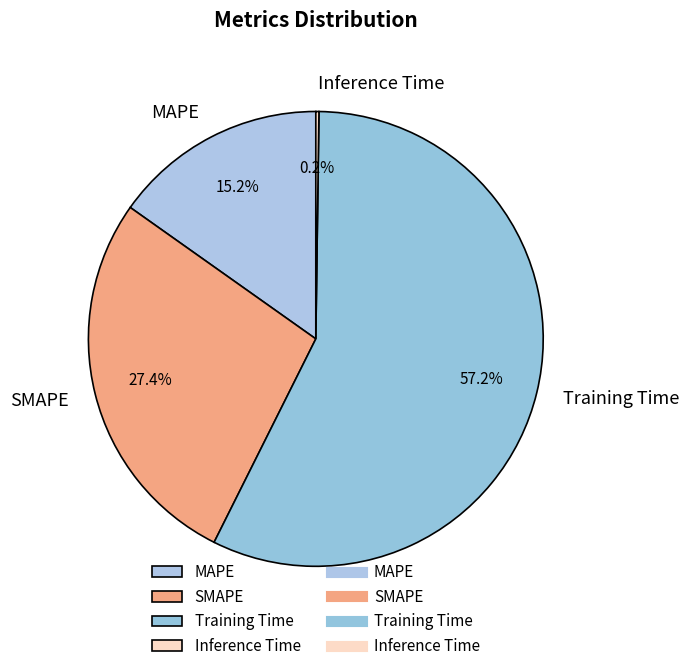

To the nearest percent, what is the average slice percentage?

25%